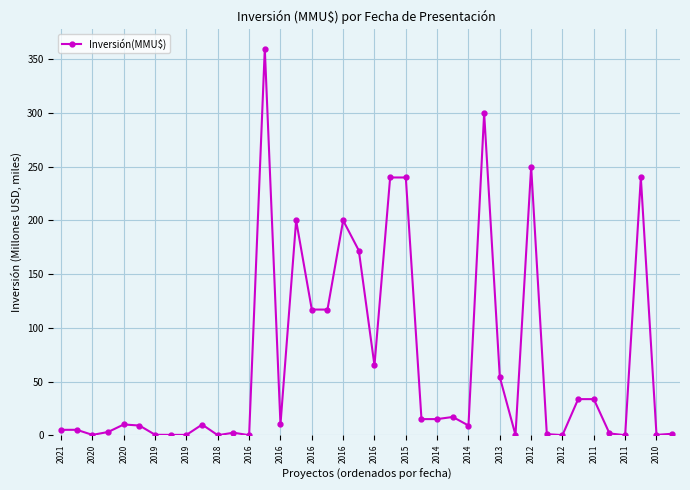

What is the sum of all values?

2738.4